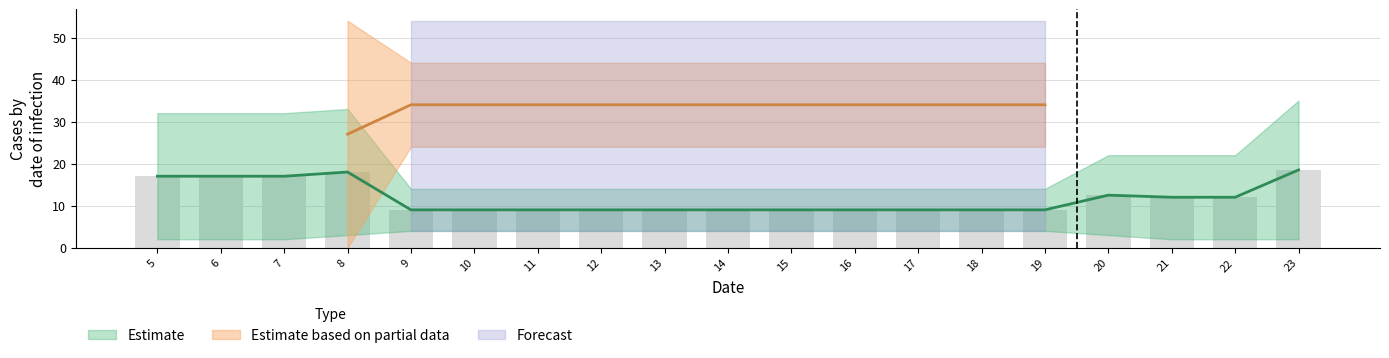

Is the value of Partial_low at 22 greater than the value of Partial_high at 12?

No